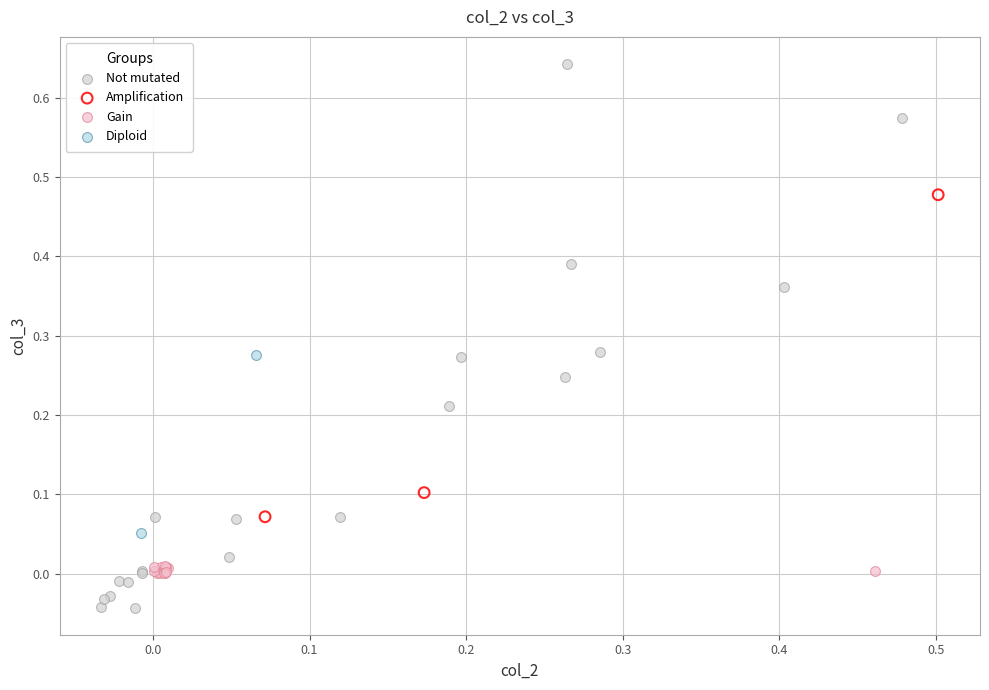

Which series has the widest spread of Y values?

Not mutated